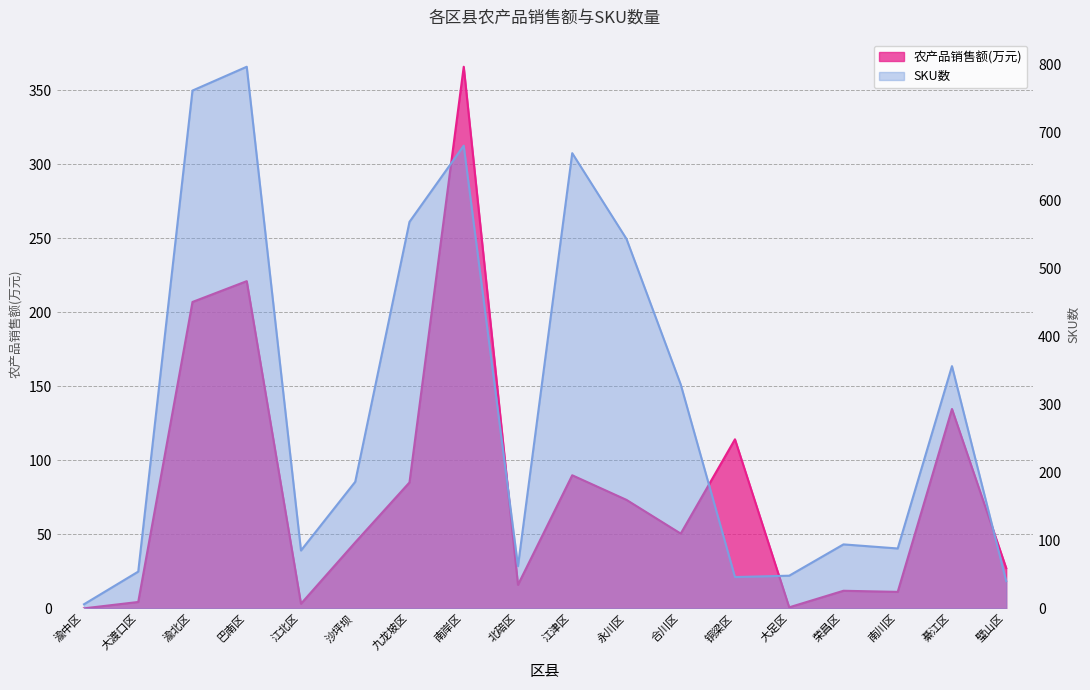

Reading left to right, list all the values displayed in this chart.

农产品销售额(万元): 0.0	4.3	206.9	221.0	3.1	44.6	85.0	365.8	15.9	89.9	73.3	50.5	114.2	0.7	11.9	11.1	134.6	27.2
当地农产品触网销售SKU数: 6.0	54.0	761.0	796.0	85.0	186.0	568.0	680.0	62.0	669.0	543.0	329.0	46.0	48.0	94.0	88.0	356.0	40.0